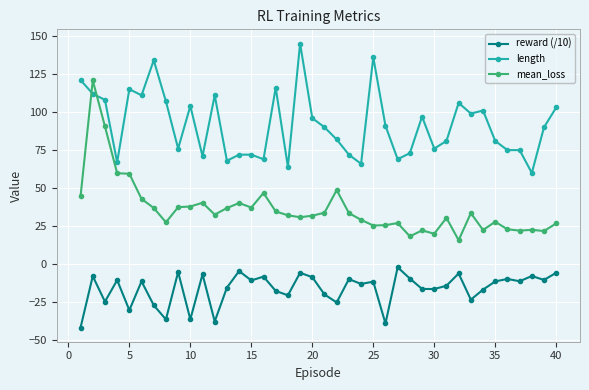

True or false: reward (/10) and mean_loss cross at least once.

False